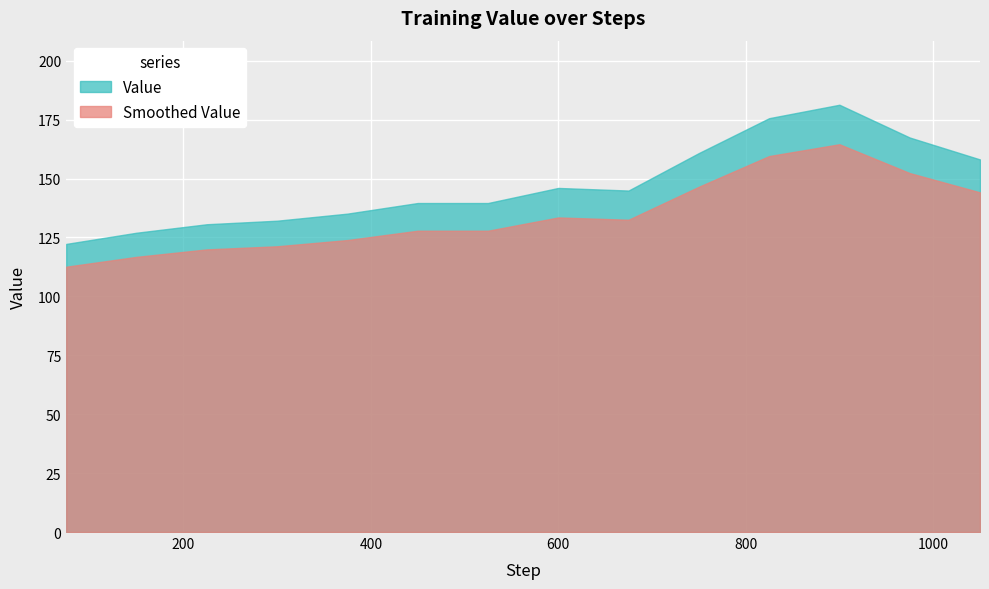

Rank the categories by value from lowest to highest.

75, 150, 225, 300, 375, 450, 525, 675, 600, 1050, 750, 975, 825, 900